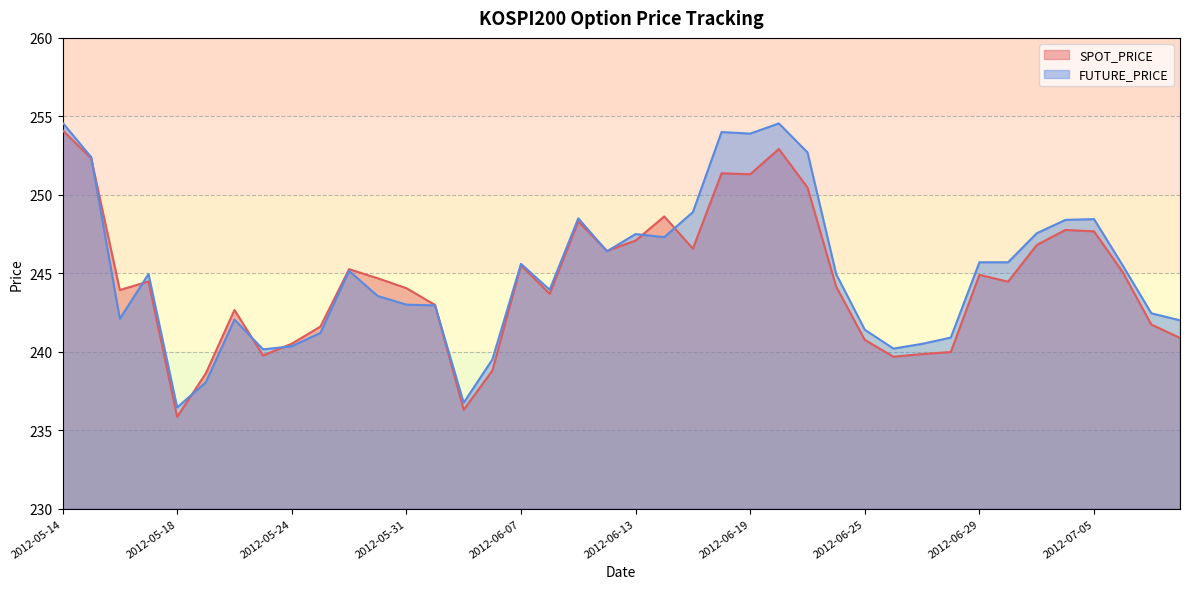

True or false: SPOT_PRICE and FUTURE_PRICE cross at least once.

True